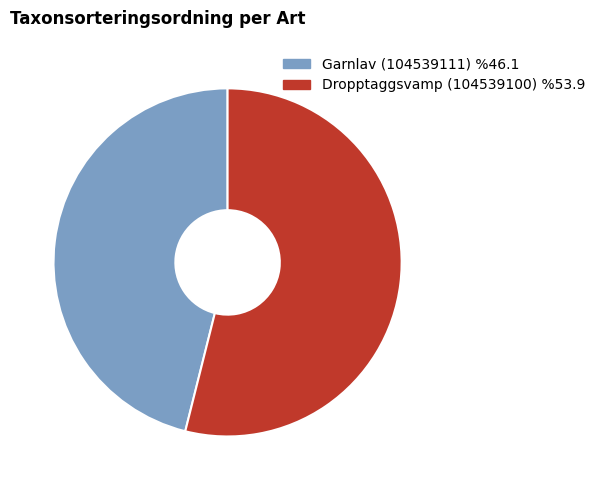

Combined, do Garnlav (104539111) and Dropptaggsvamp (104539100) account for over 50%?

Yes